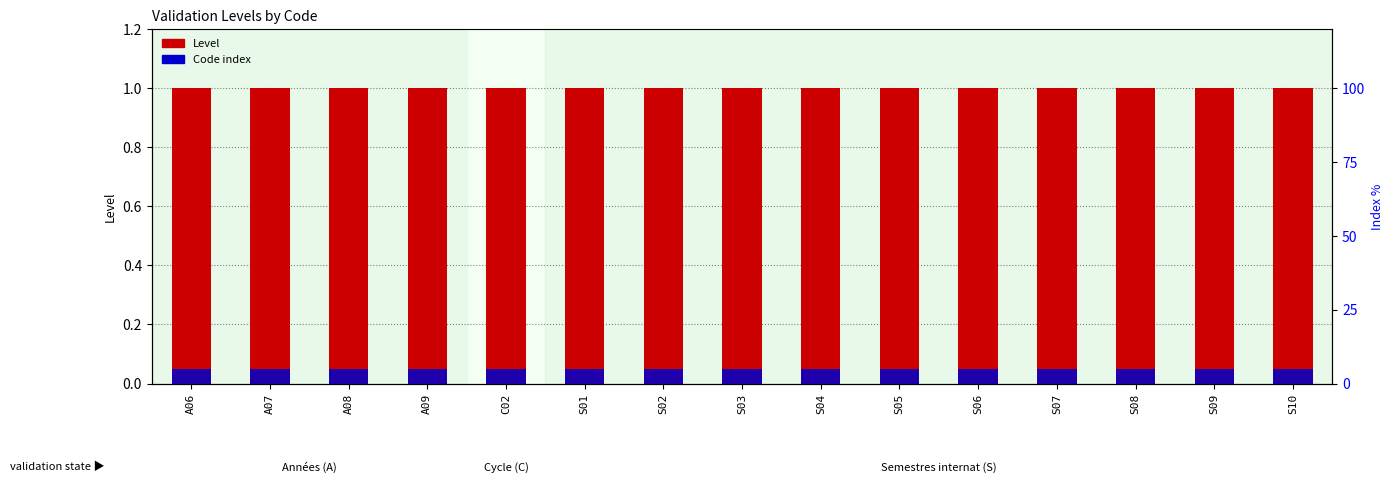

At which category does the chart reach its peak across all series?

A06